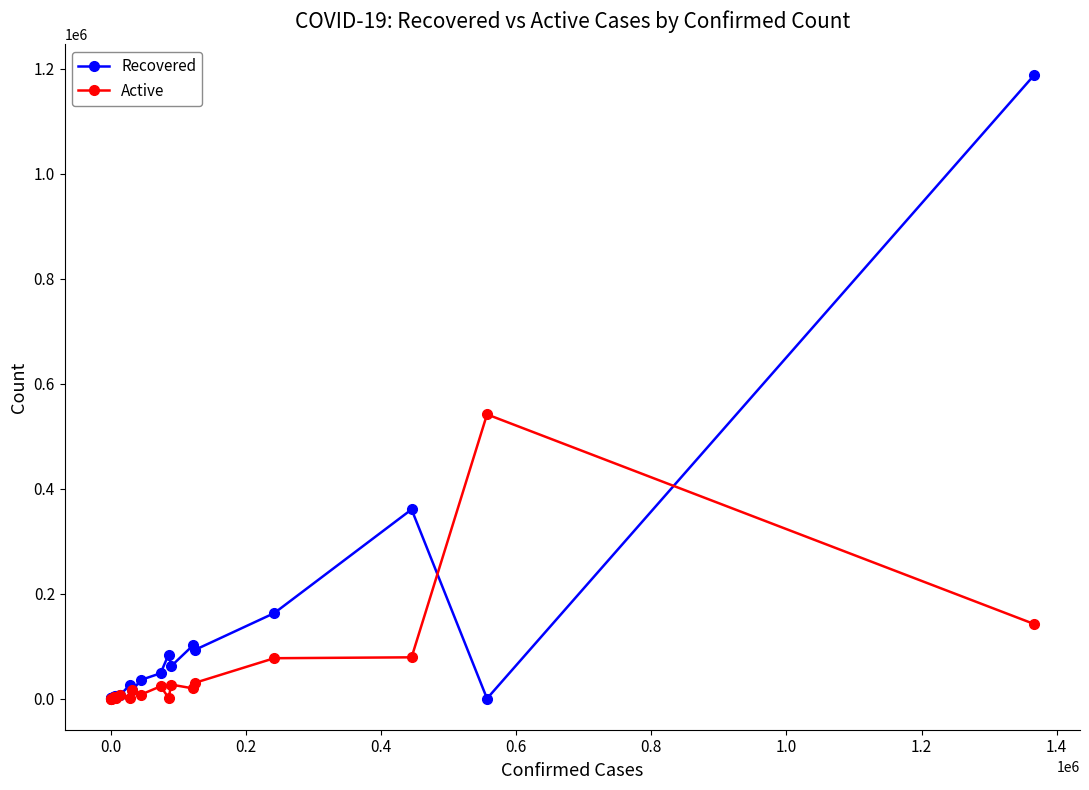

True or false: Active has more than 0 points higher than both neighbors.

True